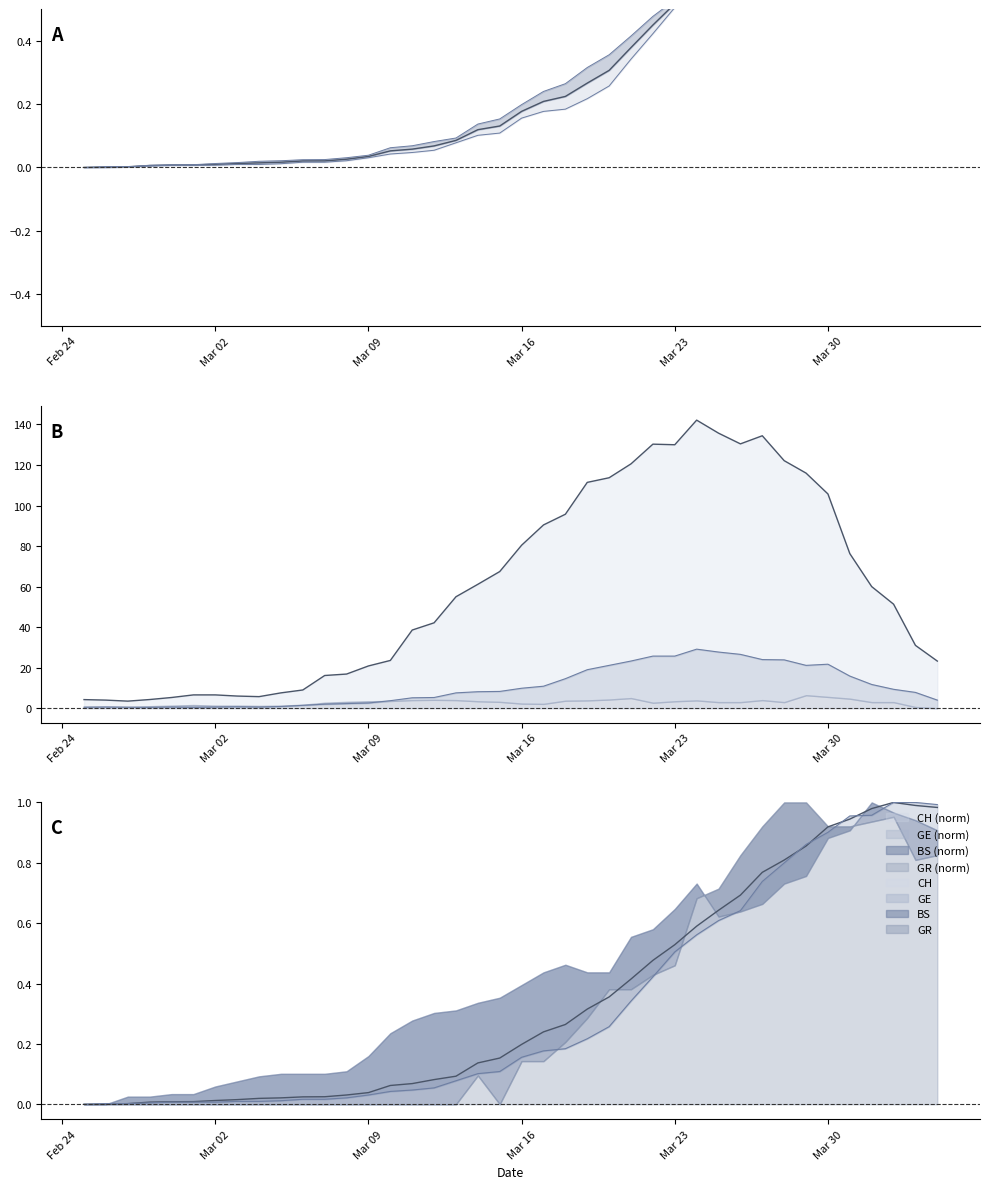

True or false: GE has a value of 0.0 at Mar 02.

False